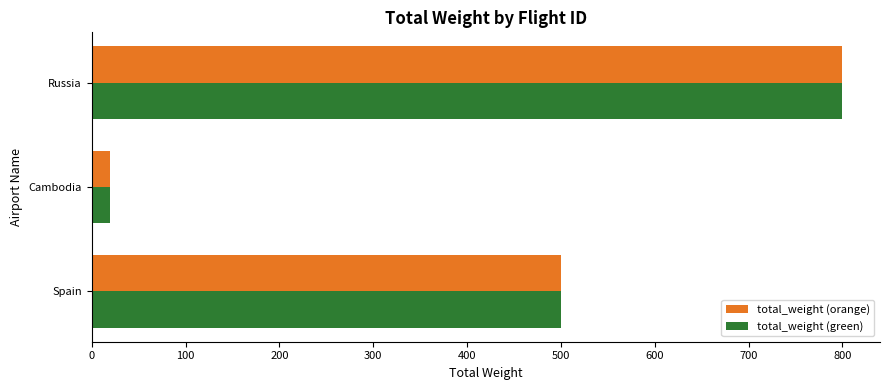

What is the total value across all series at Spain?

1000